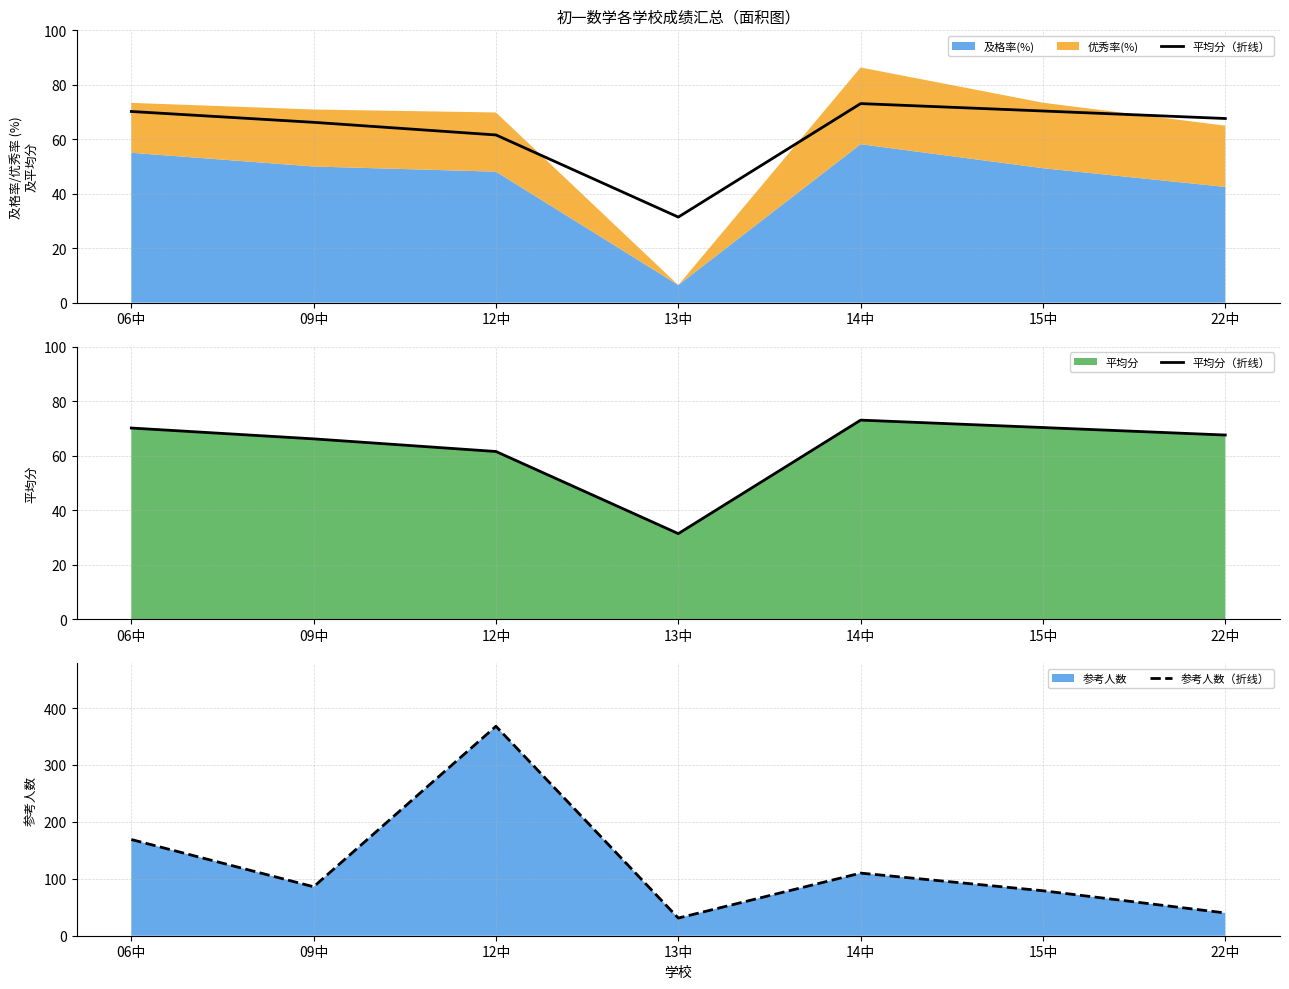

At which label is 参考人数（折线） closest to 199?

06中